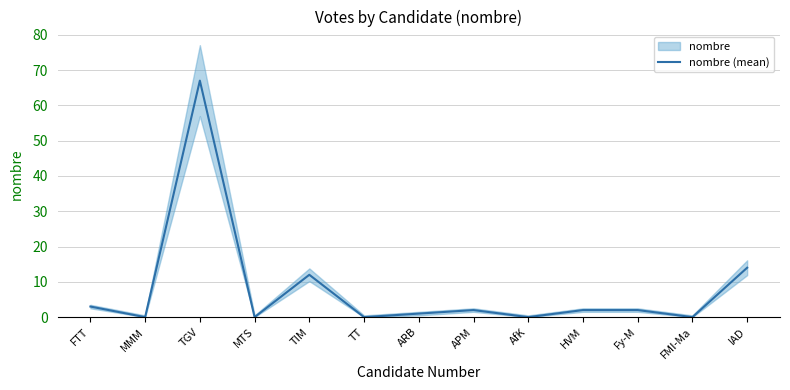

At which category does the chart reach its minimum across all series?

MMM